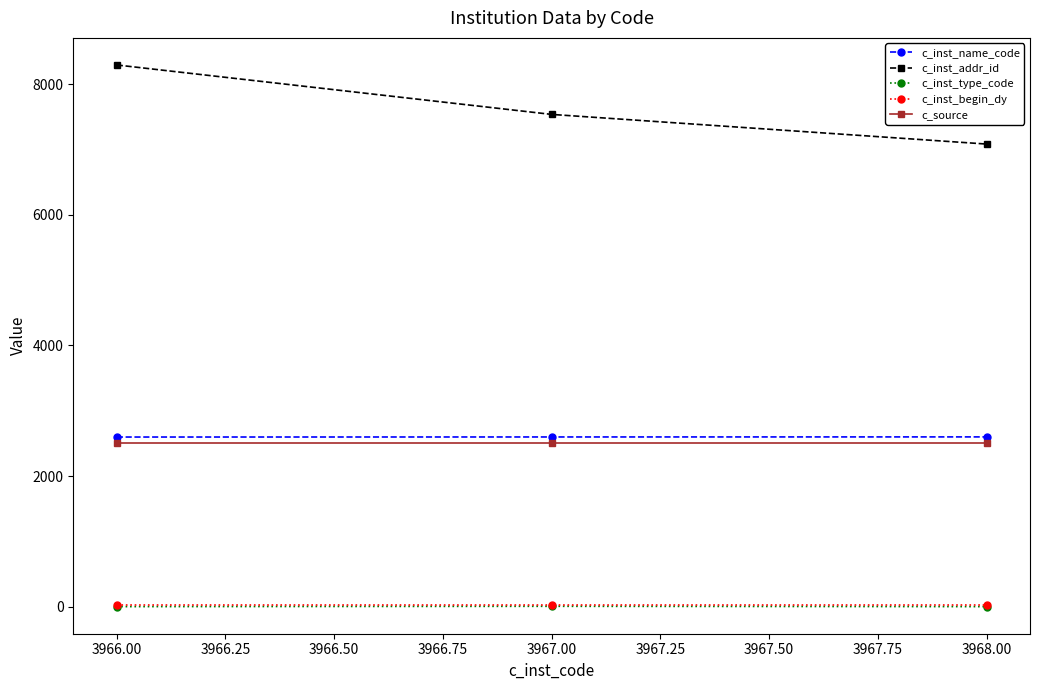

What position from the left is 3966.00?

1